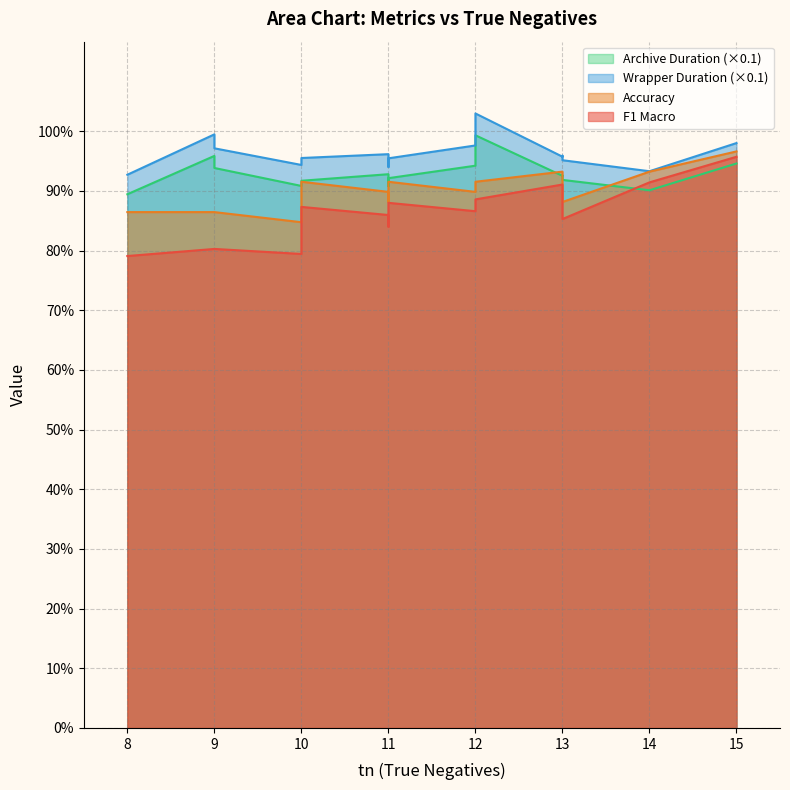

At which label does accuracy reach its minimum?

10